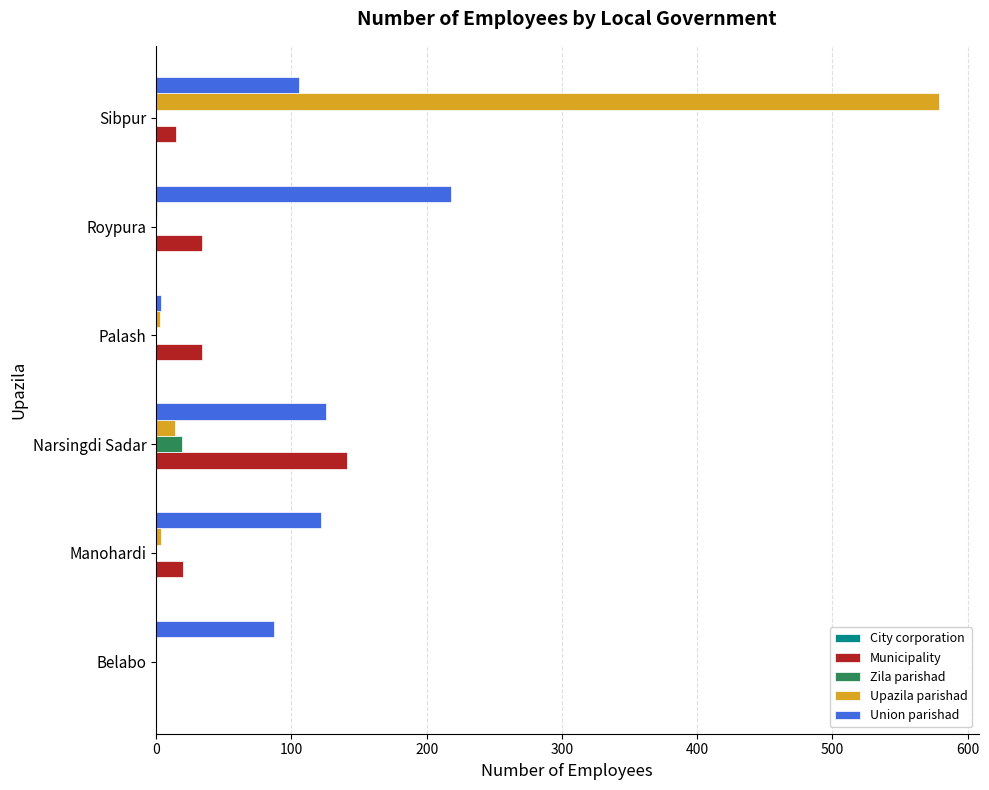

Which series changed the most between Belabo and Roypura?

Union parishad